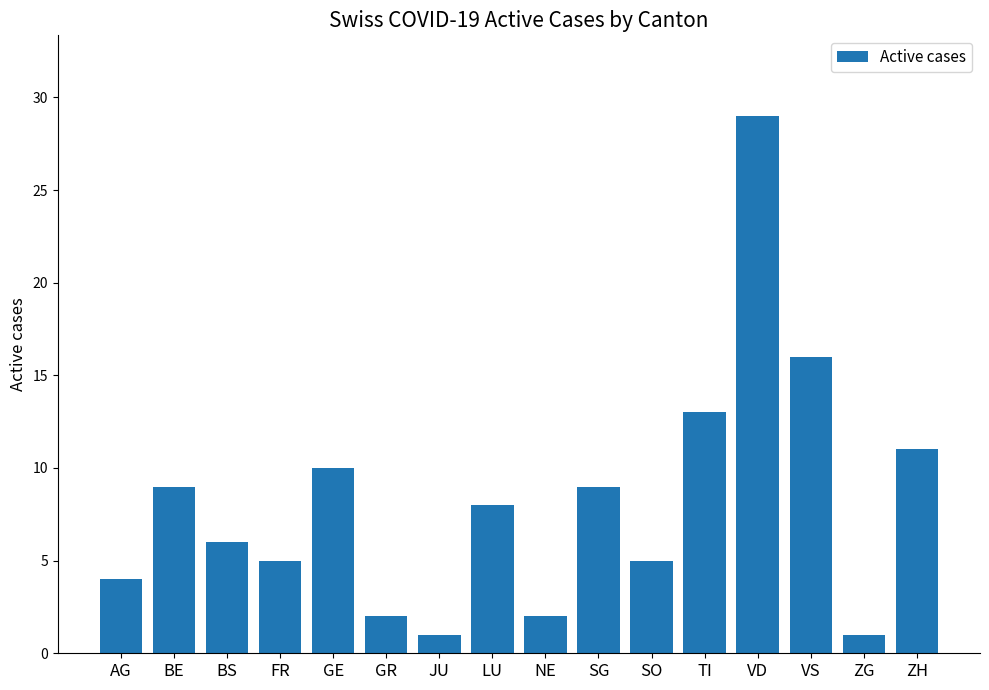

Where is the data nearest to the value 15?

VS